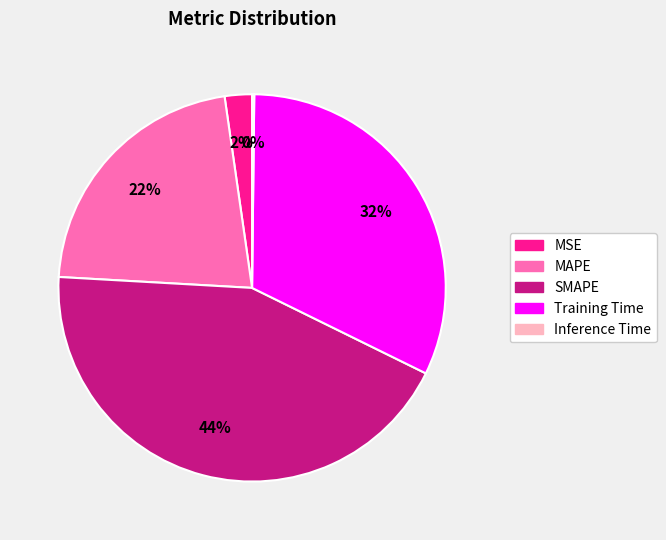

To the nearest percent, what is the difference between the MAPE and MSE slice percentages?

20%